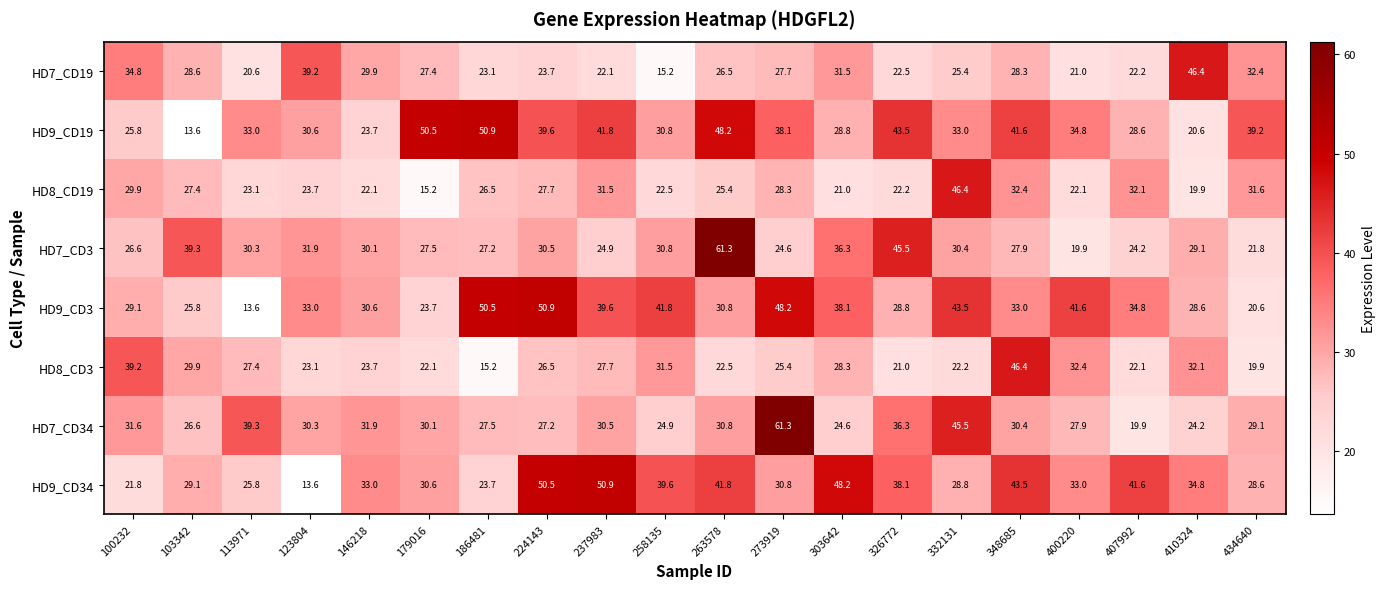

Rank the series at 113971 from highest to lowest value.

HD7_CD34, HD9_CD19, HD7_CD3, HD8_CD3, HD9_CD34, HD8_CD19, HD7_CD19, HD9_CD3